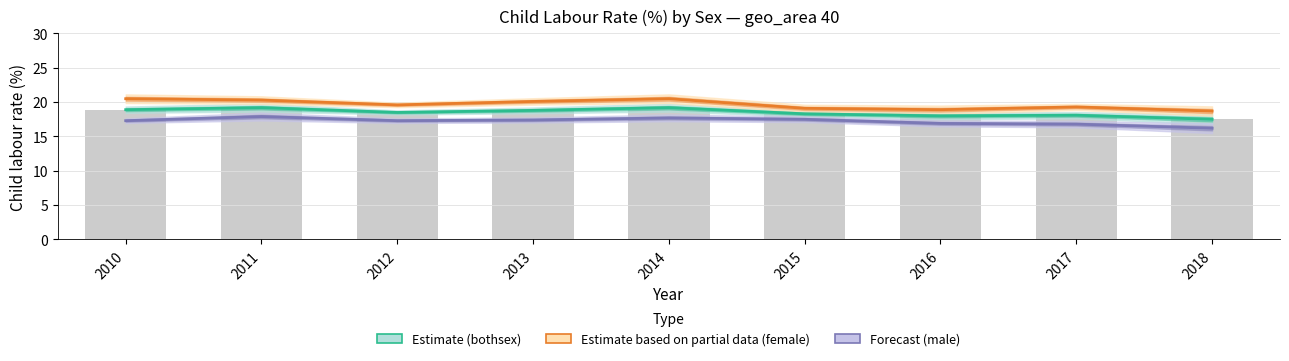

What are all the series names shown in the legend?

bothsex, female, male